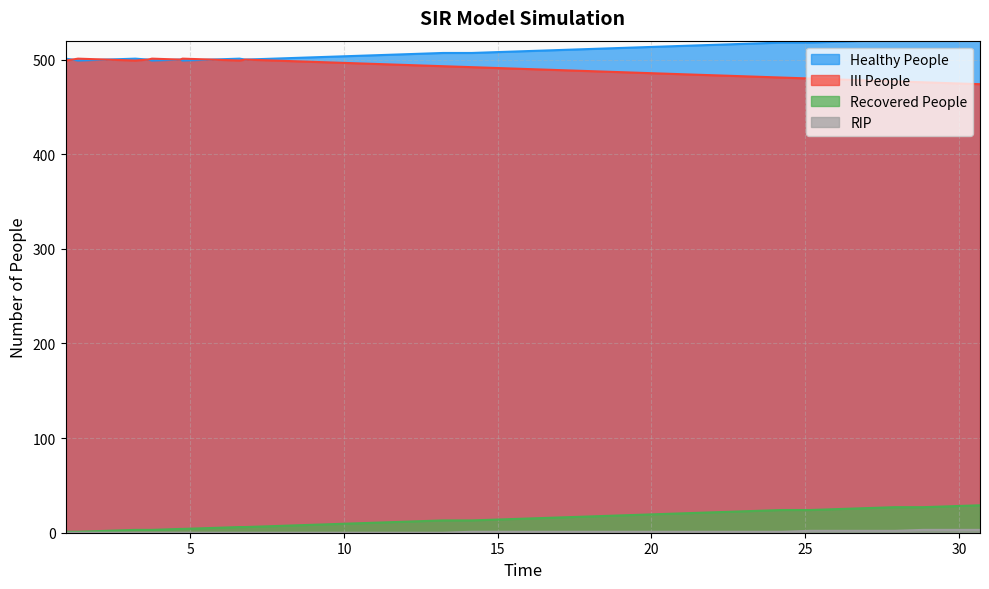

What is the sum of all Recovered People values?

517